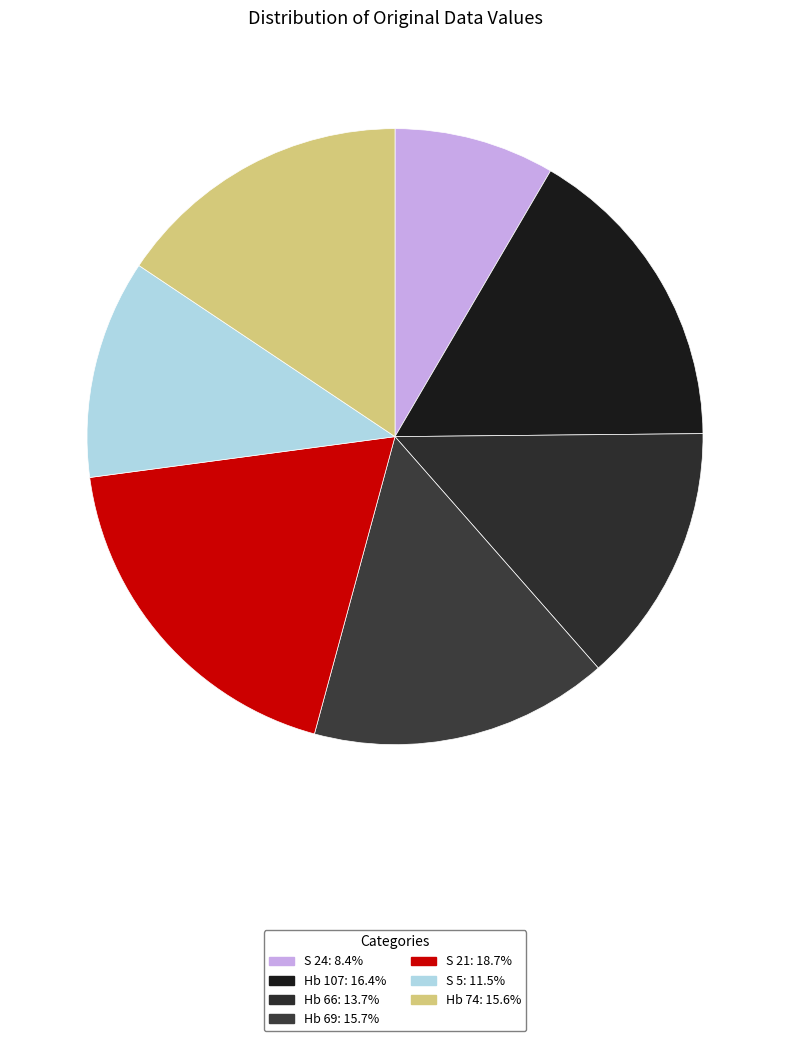

Is S 5 the majority of the pie?

No